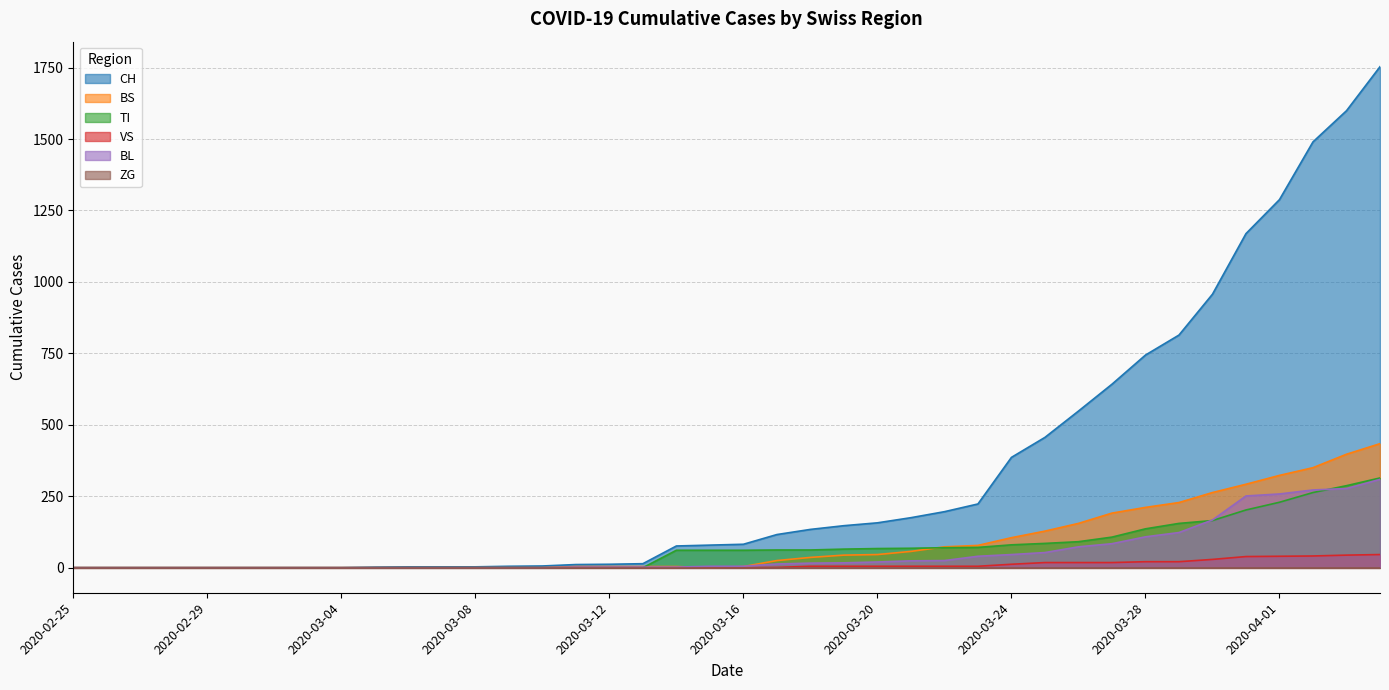

Which series has the largest total across all categories?

CH